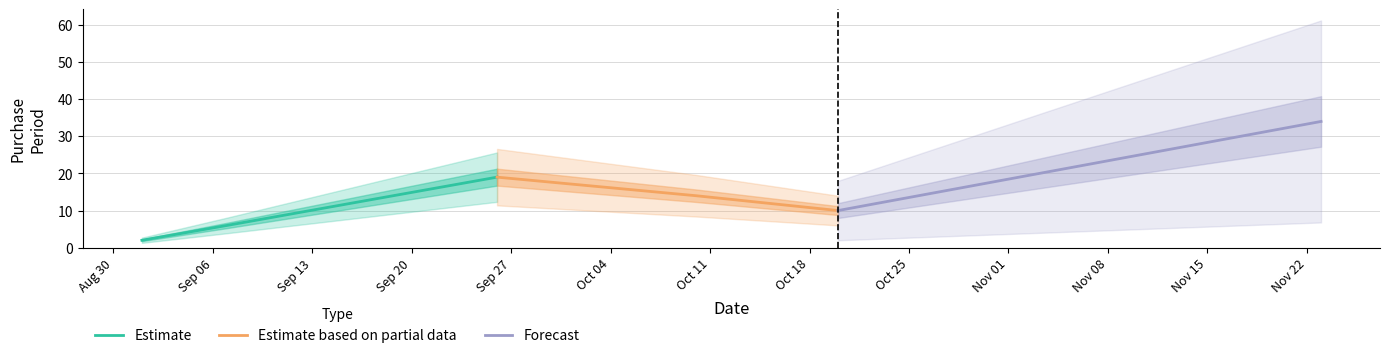

How many values are between 6 and 19?

4